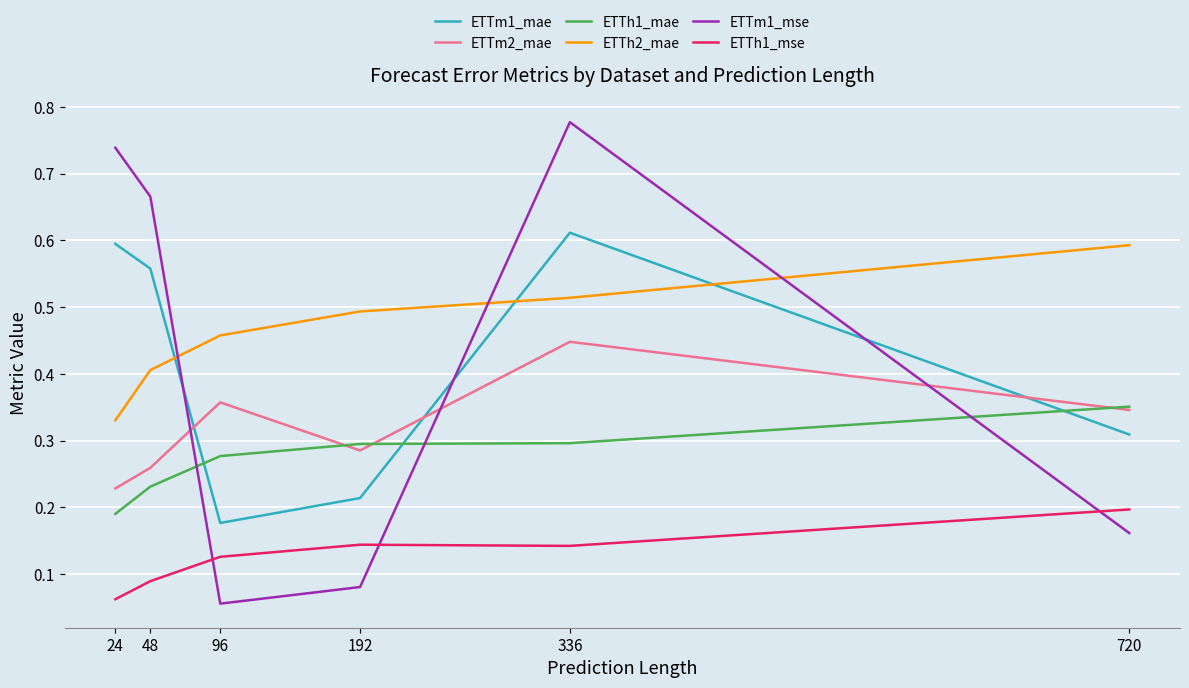

List the series in order of their peak value, lowest first.

ETTh1_mse, ETTh1_mae, ETTm2_mae, ETTh2_mae, ETTm1_mae, ETTm1_mse